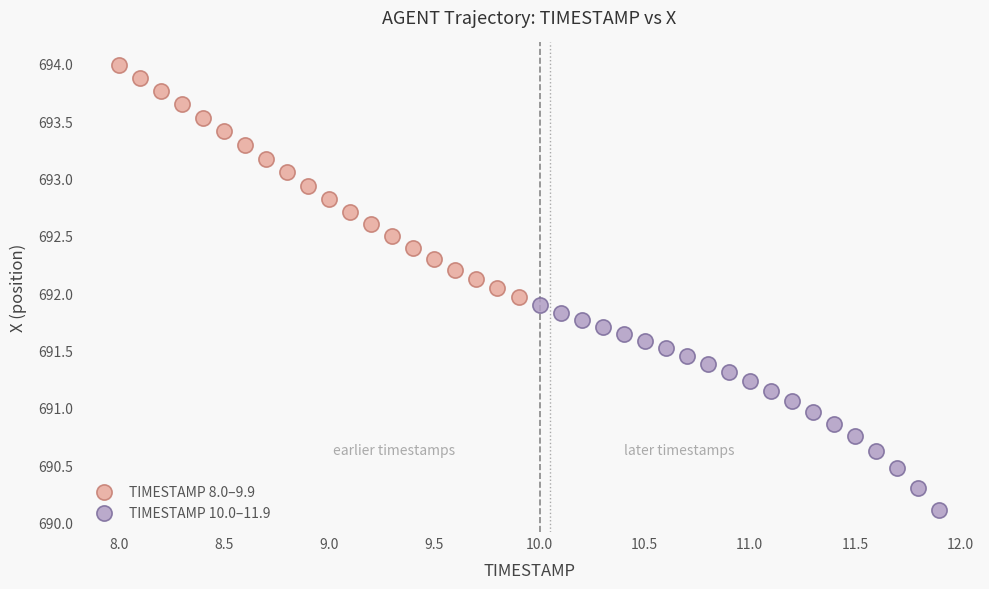

Which series contains the highest Y value?

TIMESTAMP 8.0–9.9